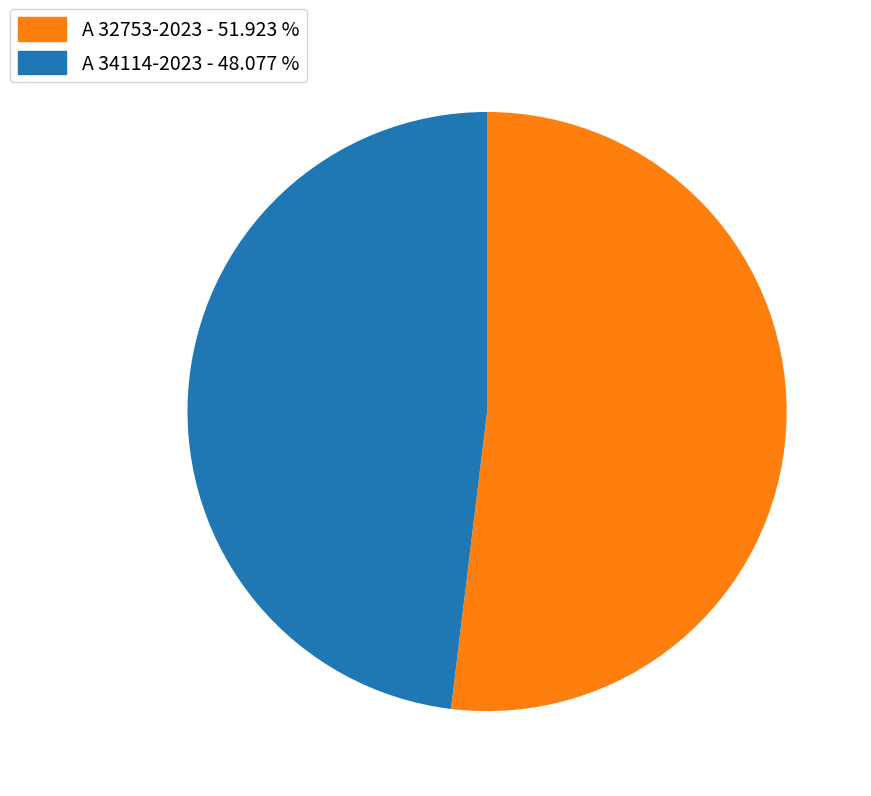

Count the number of slices in the pie.

2